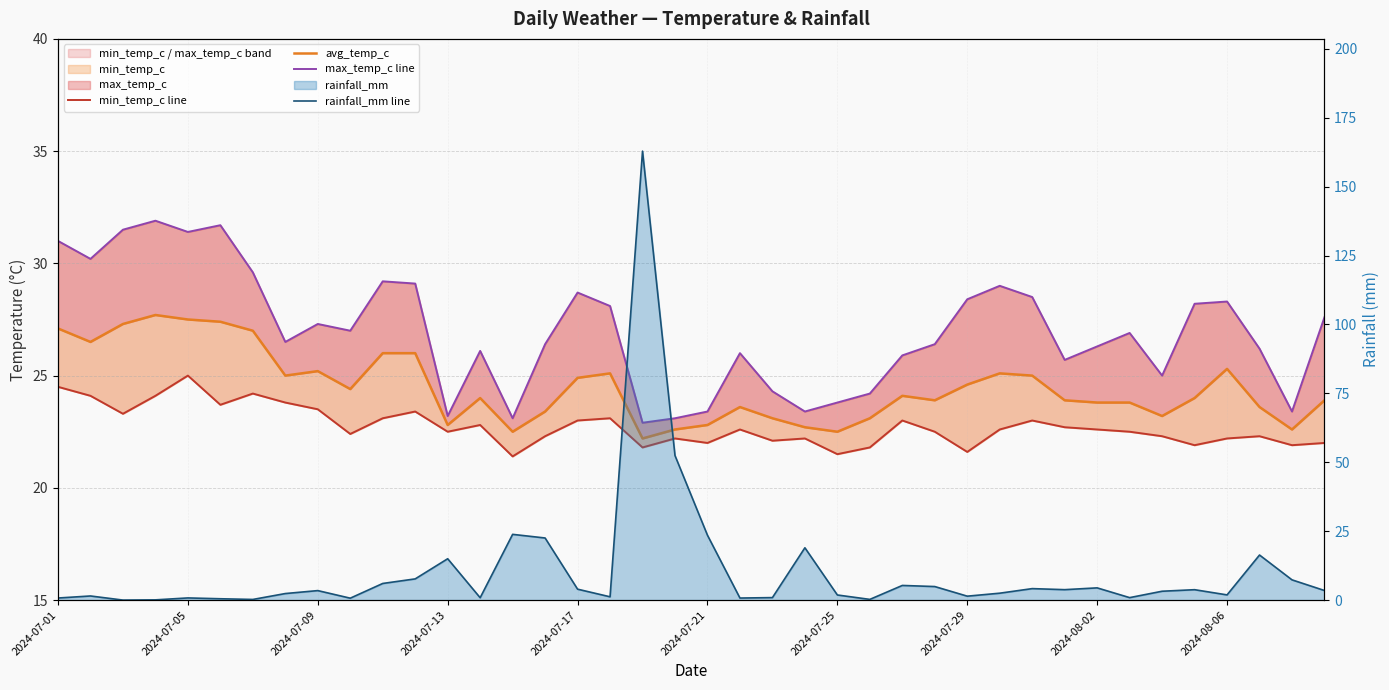

True or false: min_temp_c line and max_temp_c line cross at least once.

False